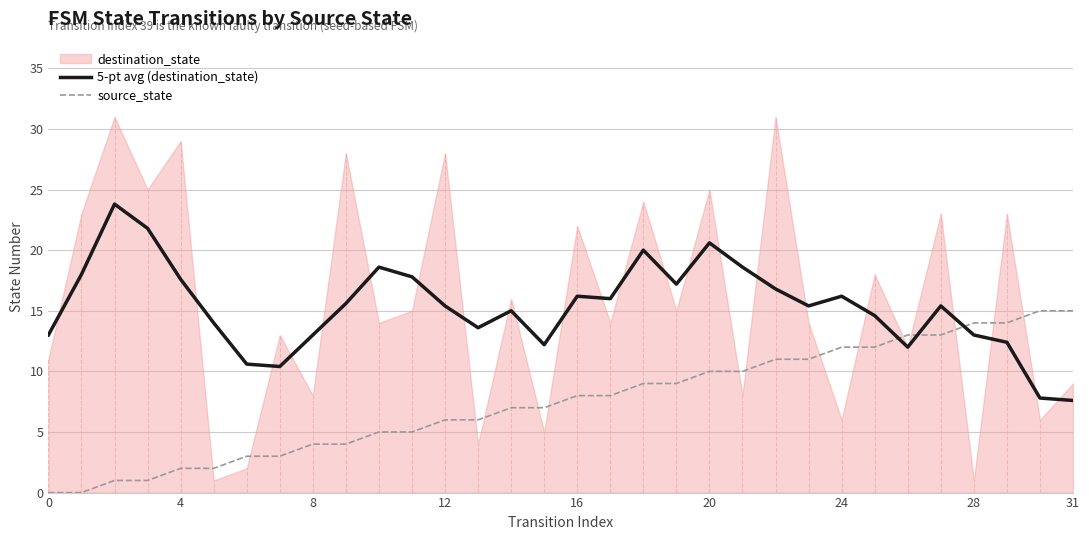

What is the difference between the 5-pt avg (destination_state) values at 22 and 14?

1.8